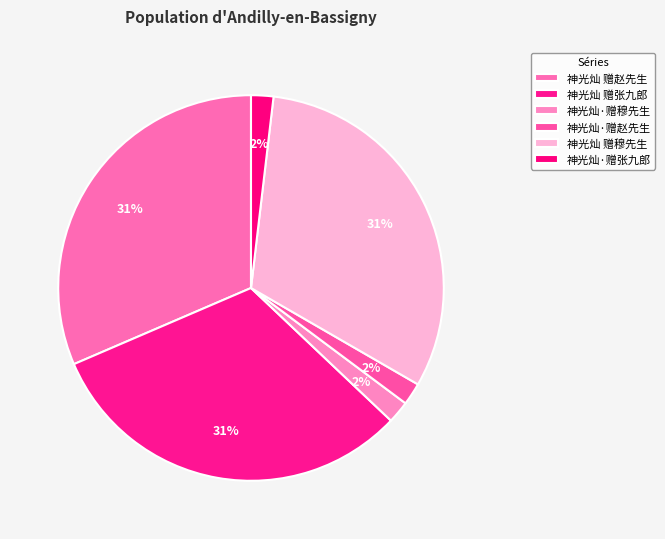

To the nearest percent, what portion does 神光灿·赠张九郎 represent?

2%